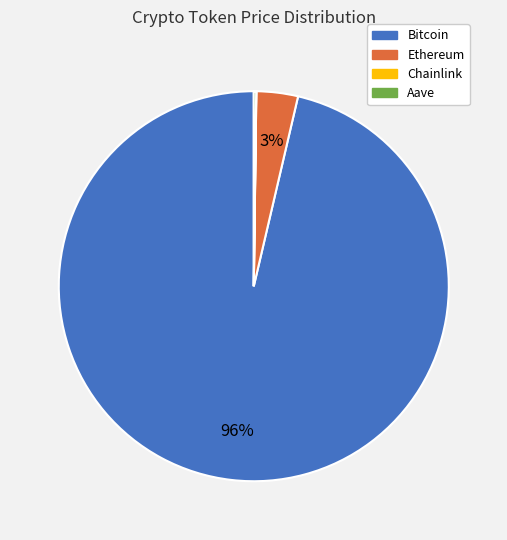

To the nearest percent, what portion does Ethereum represent?

3%